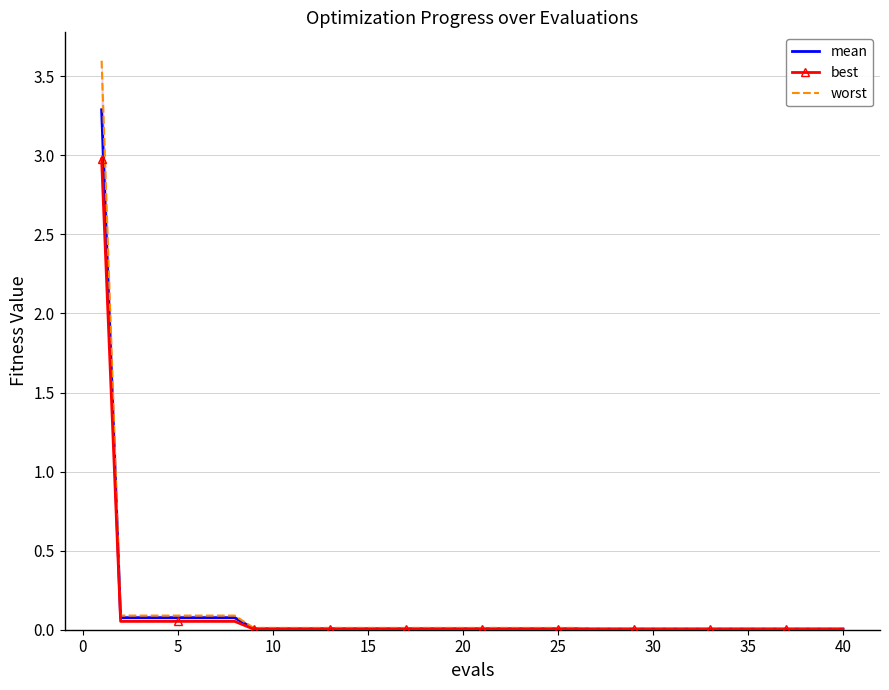

The value of worst at 11 is 0.0. True or false?

False